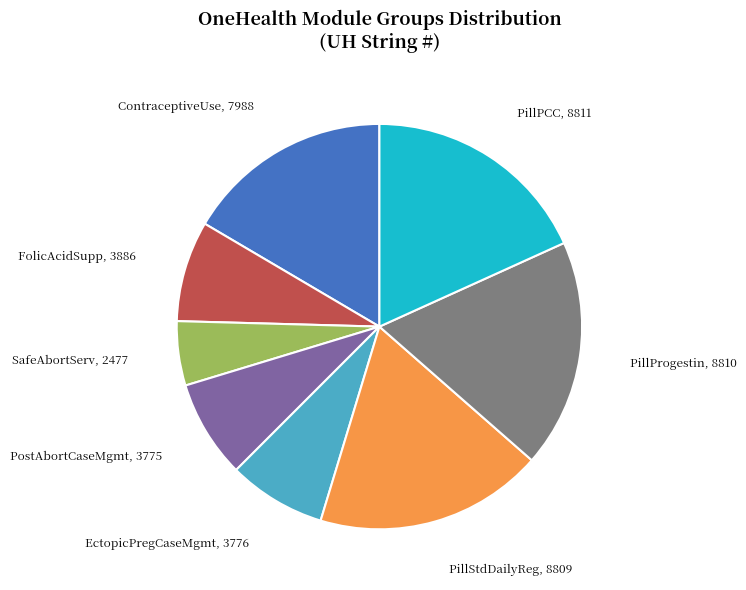

Is there any slice that represents more than half of the pie?

No